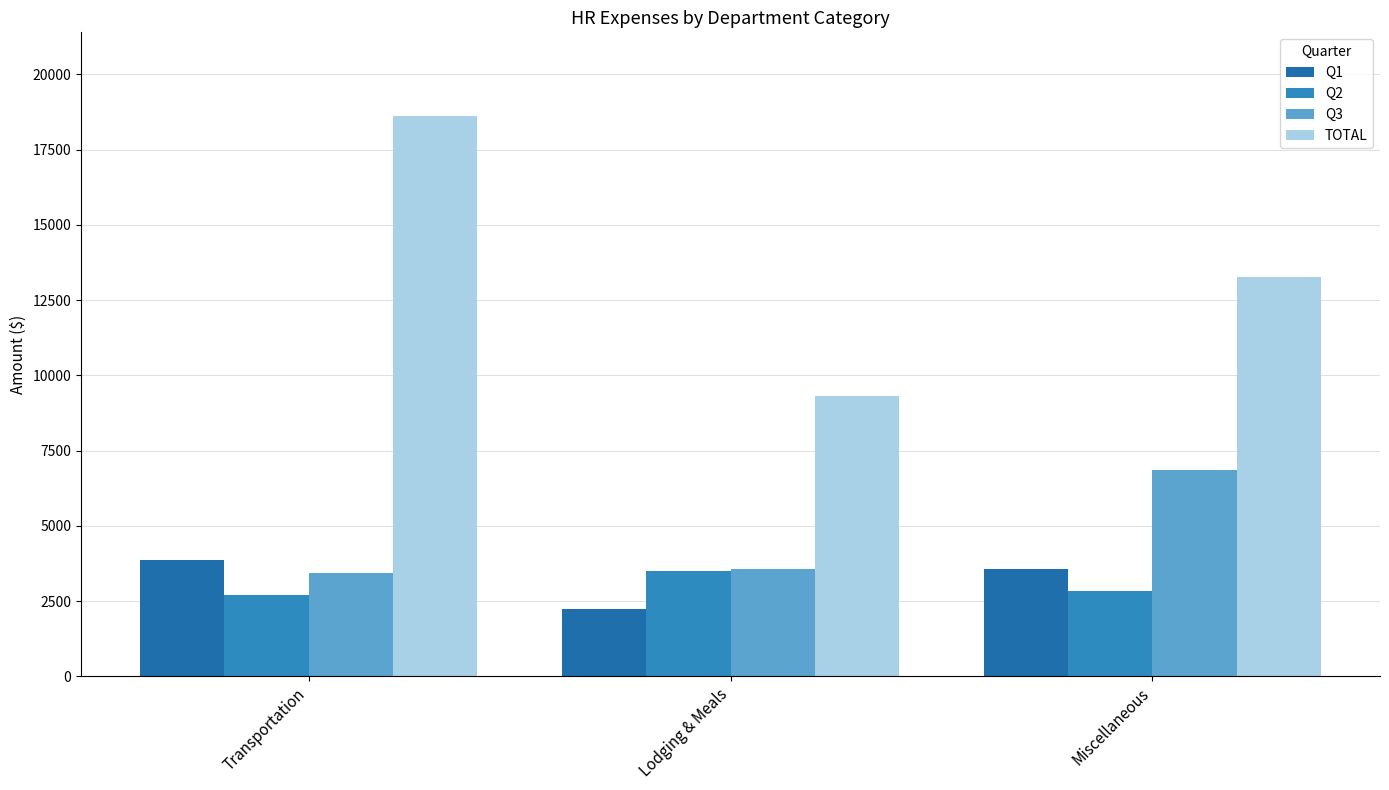

What is the sum of all Q1 values?

9646.1